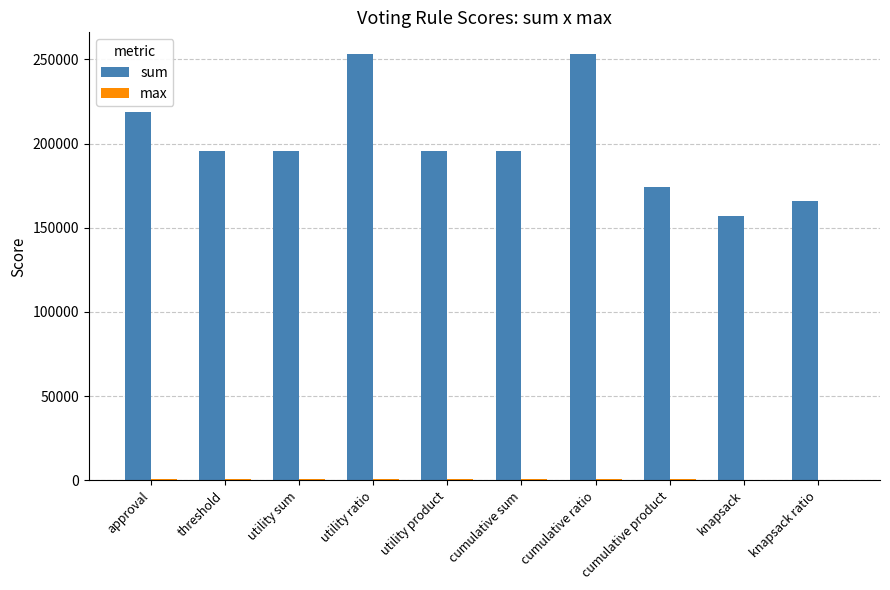

Which series changed the most between approval and utility ratio?

sum